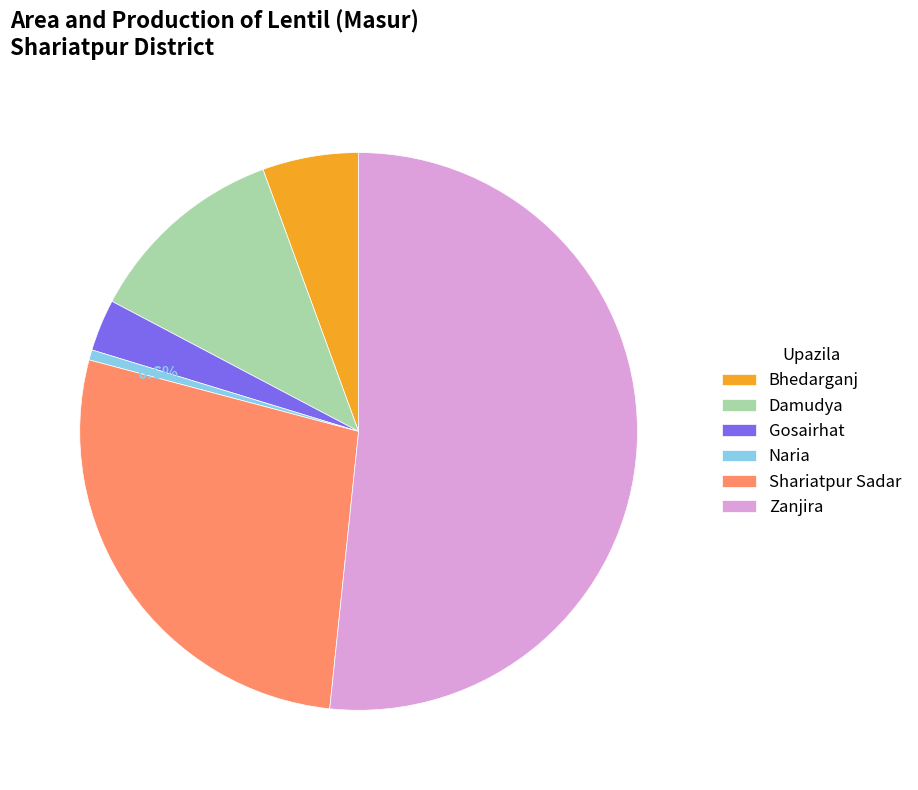

How many segments does this pie chart have?

6